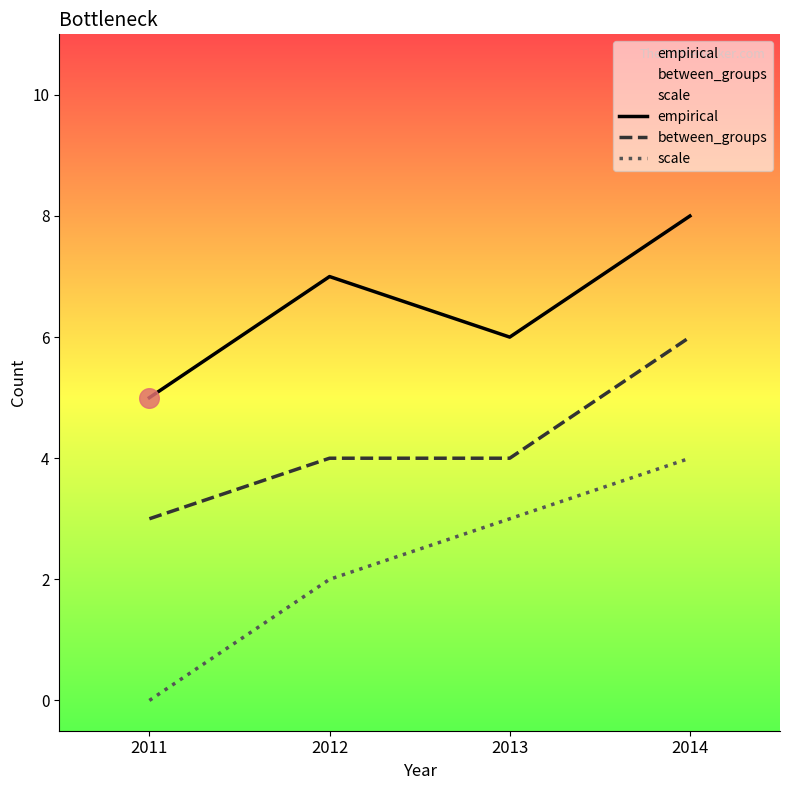

At how many categories does at least one series exceed 4?

4